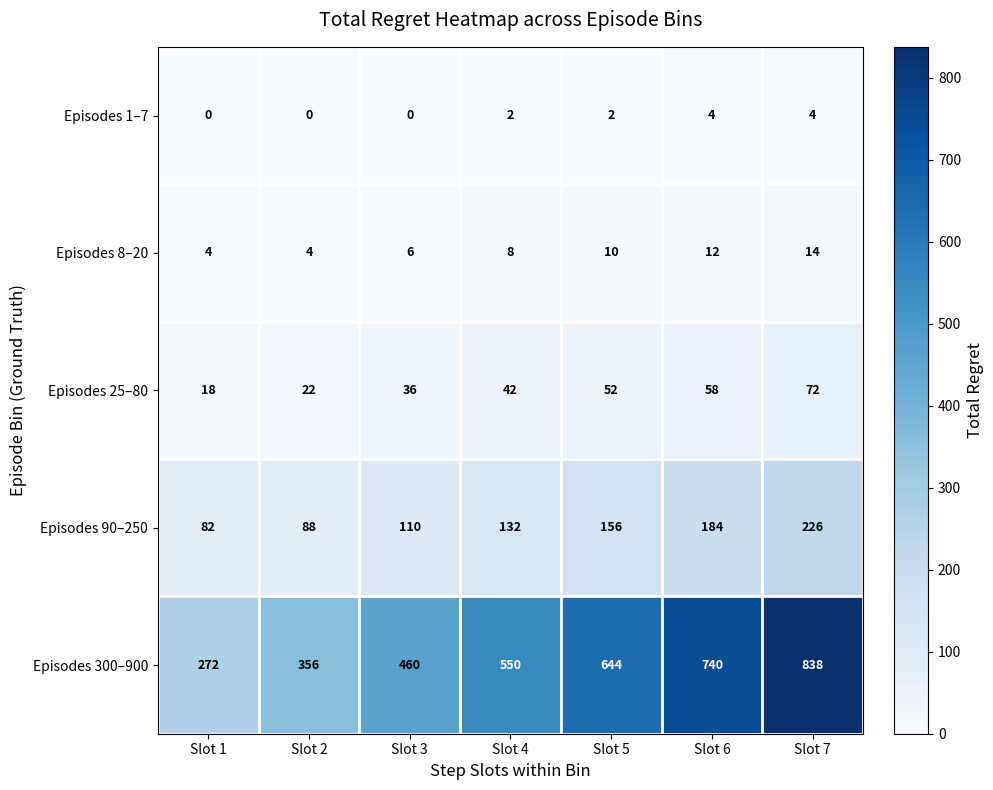

At which category does the chart reach its peak across all series?

Slot 7